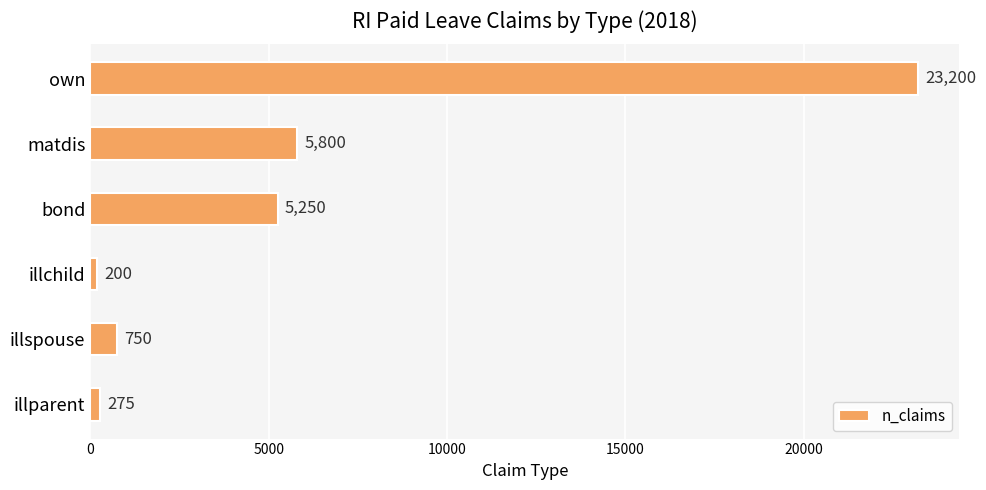

Rank the categories by value from highest to lowest.

own, matdis, bond, illspouse, illparent, illchild